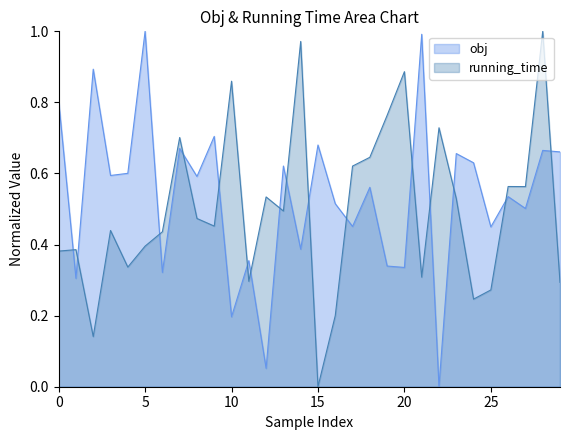

Does the chart have visible grid lines?

No